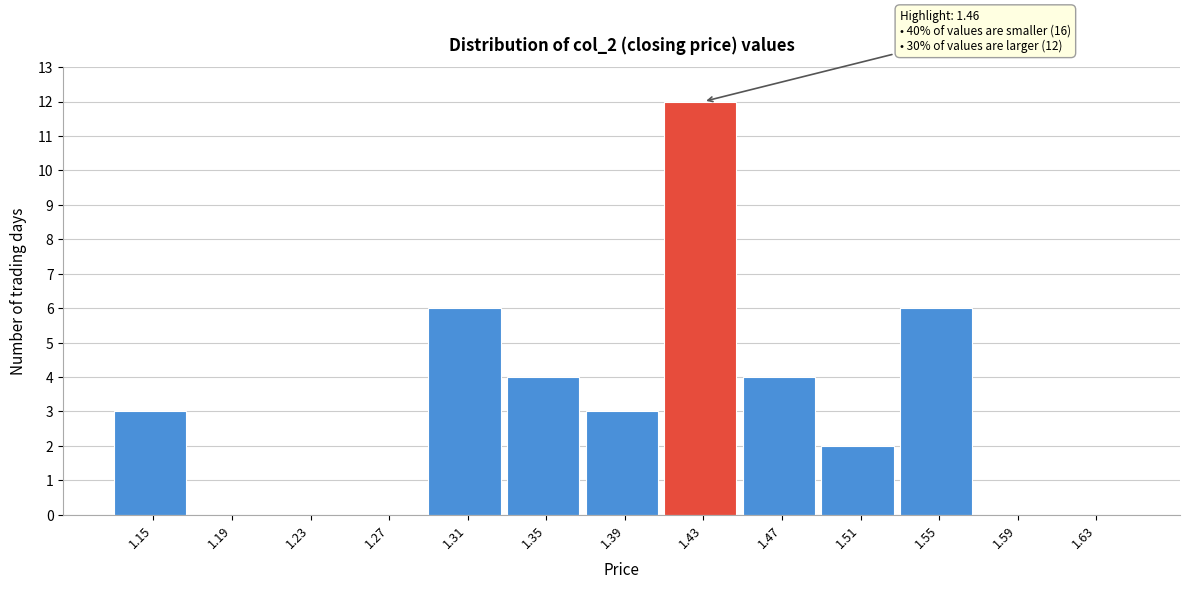

Reading right to left, transcribe all the data shown in this chart.

1.63=0	1.59=0	1.55=6	1.51=2	1.47=4	1.43=12	1.39=3	1.35=4	1.31=6	1.27=0	1.23=0	1.19=0	1.15=3